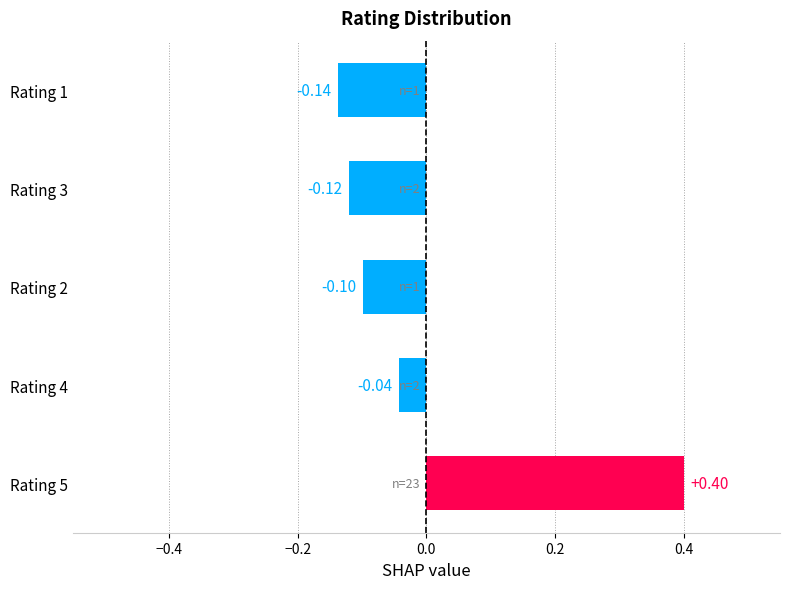

What is the maximum value shown in the chart?

0.4